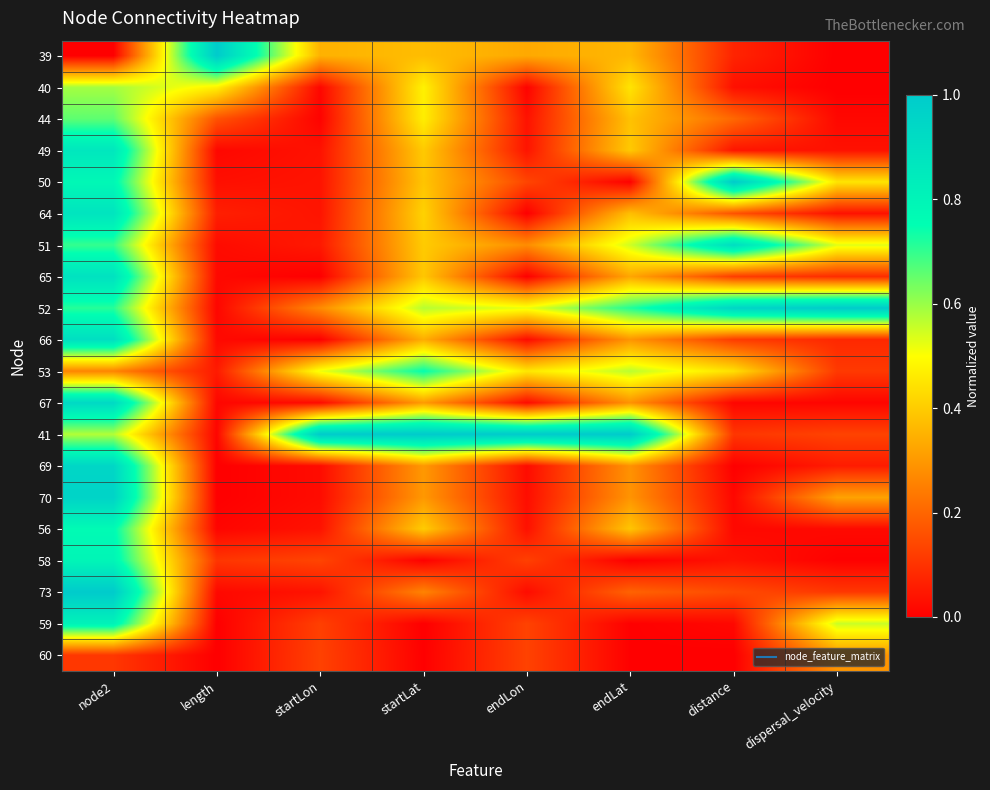

Reading right to left, what are all the values shown in this chart?

39: dispersal_velocity=0.0	distance=0.1	endLat=0.4	endLon=0.3	startLat=0.4	startLon=0.3	length=1.0	node2=0.0
40: dispersal_velocity=0.0	distance=0.0	endLat=0.4	endLon=0.0	startLat=0.5	startLon=0.0	length=0.5	node2=0.6
44: dispersal_velocity=0.0	distance=0.2	endLat=0.4	endLon=0.0	startLat=0.5	startLon=0.0	length=0.2	node2=0.7
49: dispersal_velocity=0.0	distance=0.0	endLat=0.4	endLon=0.0	startLat=0.4	startLon=0.0	length=0.0	node2=0.9
50: dispersal_velocity=0.5	distance=1.0	endLat=0.0	endLon=0.1	startLat=0.4	startLon=0.0	length=0.0	node2=0.8
64: dispersal_velocity=0.0	distance=0.2	endLat=0.4	endLon=0.0	startLat=0.4	startLon=0.0	length=0.1	node2=0.9
51: dispersal_velocity=0.5	distance=0.9	endLat=0.5	endLon=0.3	startLat=0.4	startLon=0.1	length=0.0	node2=0.7
65: dispersal_velocity=0.1	distance=0.1	endLat=0.3	endLon=0.0	startLat=0.4	startLon=0.0	length=0.0	node2=0.9
52: dispersal_velocity=1.0	distance=1.0	endLat=0.7	endLon=0.5	startLat=0.6	startLon=0.3	length=0.0	node2=0.7
66: dispersal_velocity=0.1	distance=0.1	endLat=0.3	endLon=0.0	startLat=0.3	startLon=0.0	length=0.0	node2=0.9
53: dispersal_velocity=0.1	distance=0.4	endLat=0.6	endLon=0.5	startLat=0.7	startLon=0.5	length=0.1	node2=0.3
67: dispersal_velocity=0.0	distance=0.0	endLat=0.3	endLon=0.0	startLat=0.3	startLon=0.0	length=0.0	node2=0.9
41: dispersal_velocity=0.1	distance=0.1	endLat=1.0	endLon=1.0	startLat=1.0	startLon=1.0	length=0.0	node2=0.6
69: dispersal_velocity=0.1	distance=0.0	endLat=0.3	endLon=0.0	startLat=0.3	startLon=0.0	length=0.0	node2=0.9
70: dispersal_velocity=0.3	distance=0.0	endLat=0.3	endLon=0.0	startLat=0.3	startLon=0.0	length=0.0	node2=1.0
56: dispersal_velocity=0.0	distance=0.0	endLat=0.4	endLon=0.0	startLat=0.4	startLon=0.0	length=0.0	node2=0.8
58: dispersal_velocity=0.0	distance=0.0	endLat=0.0	endLon=0.1	startLat=0.0	startLon=0.1	length=0.1	node2=0.8
73: dispersal_velocity=0.1	distance=0.1	endLat=0.2	endLon=0.0	startLat=0.3	startLon=0.0	length=0.0	node2=1.0
59: dispersal_velocity=0.6	distance=0.0	endLat=0.0	endLon=0.1	startLat=0.0	startLon=0.1	length=0.0	node2=0.8
60: dispersal_velocity=0.3	distance=0.0	endLat=0.0	endLon=0.1	startLat=0.0	startLon=0.1	length=0.0	node2=0.1